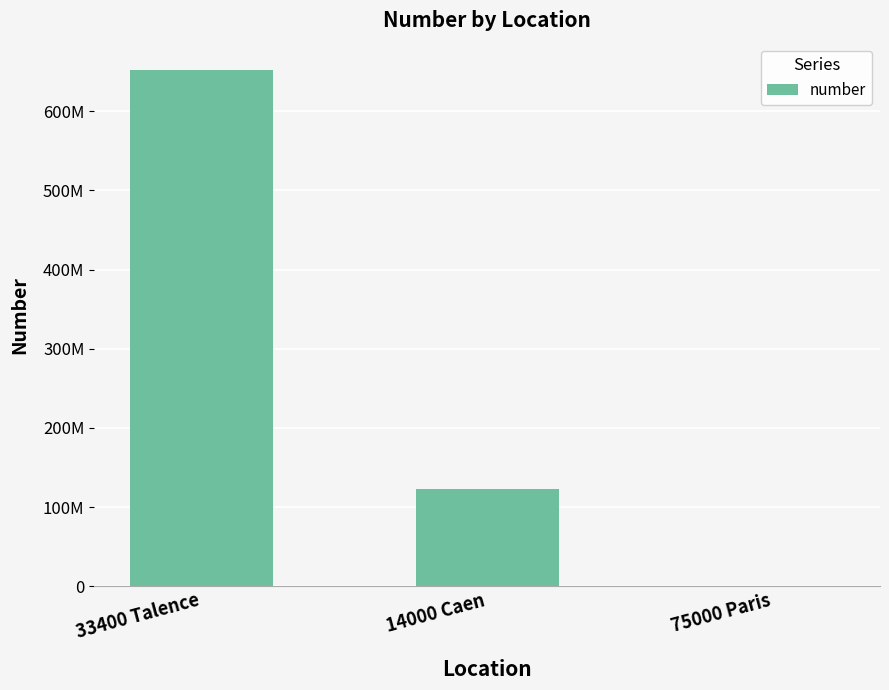

Are the bars horizontal?

No